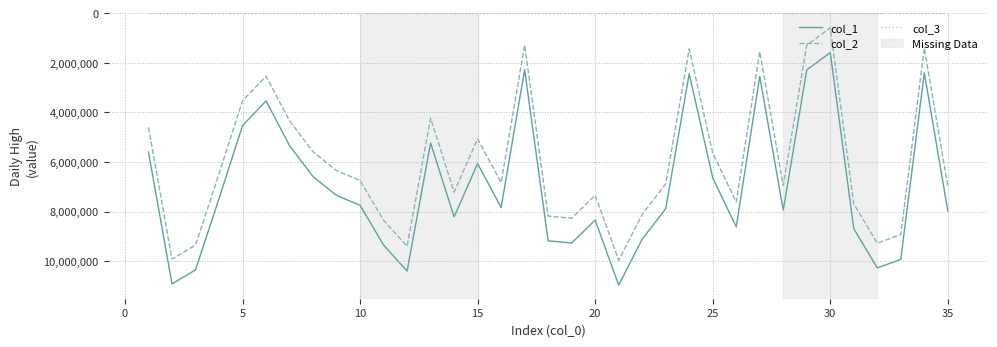

In col_1, how many points are lower than both neighbors (excluding endpoints)?

9